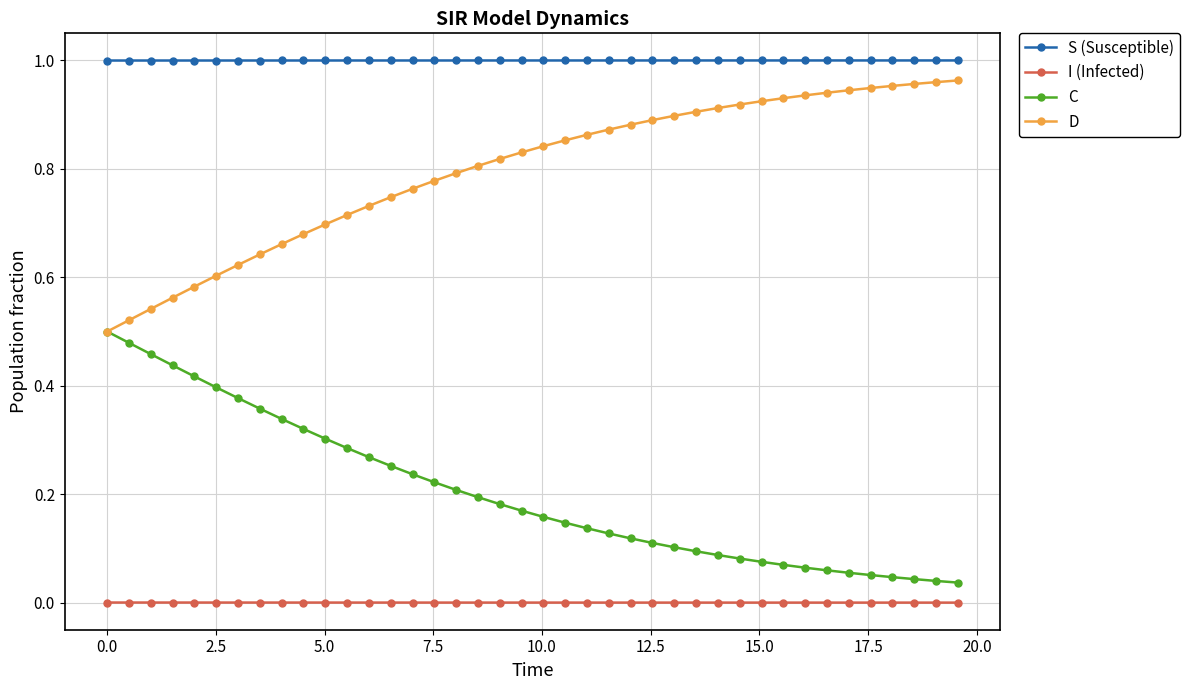

Rank the series by their maximum value, from lowest to highest.

I (Infected), C, D, S (Susceptible)